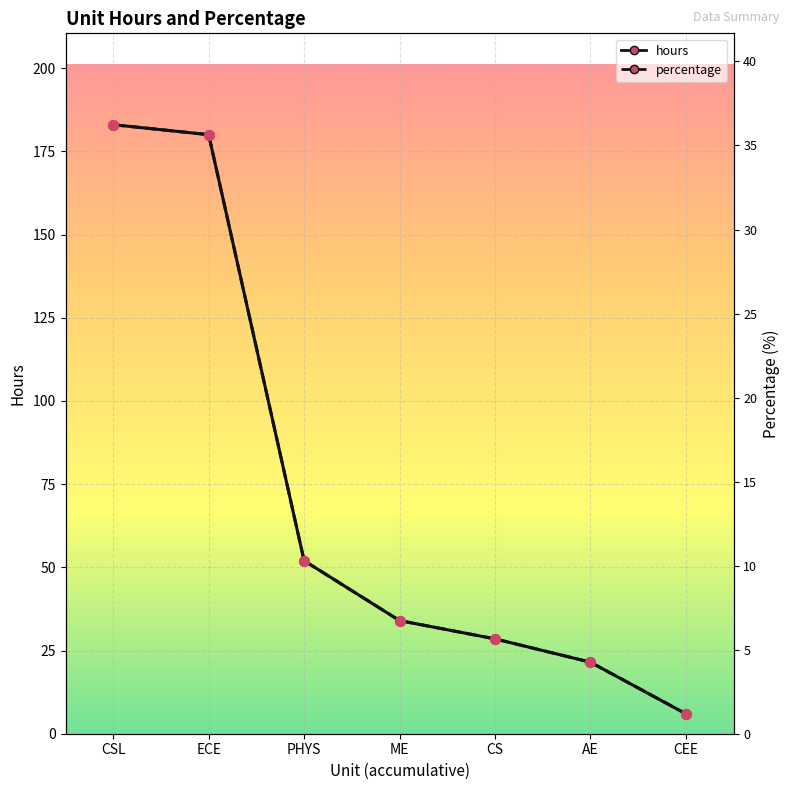

What position from the right is CSL?

7